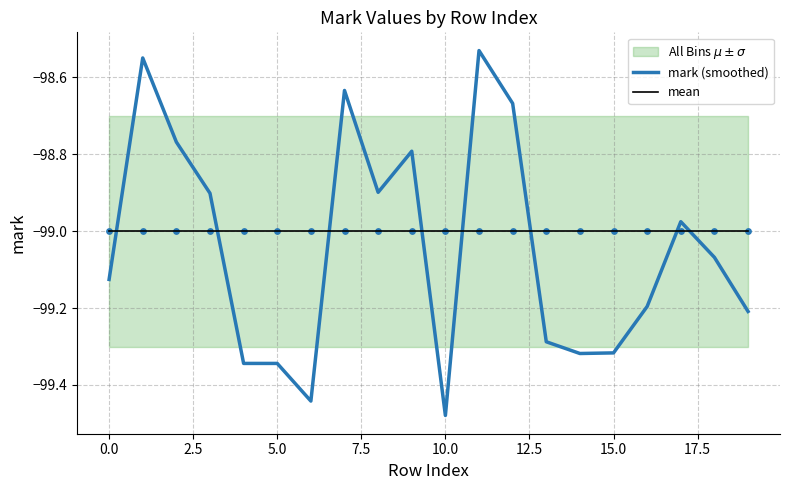

At which category is the sum across all series the highest?

11